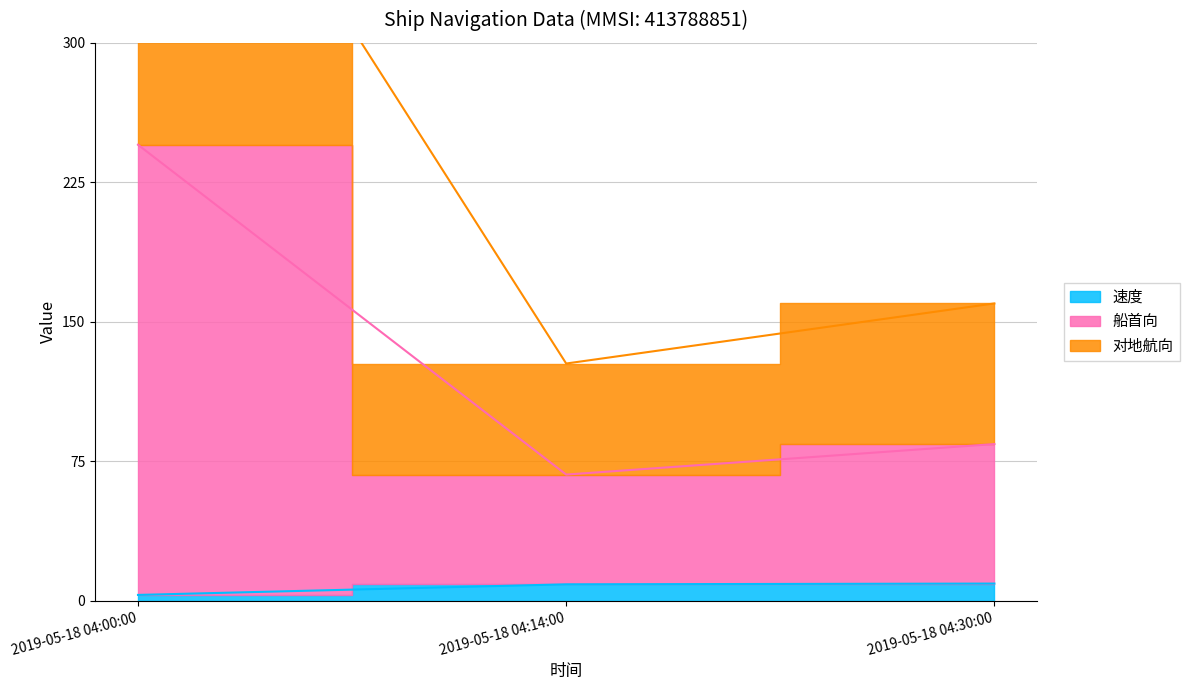

The 速度 series shows 9.3 at 2019-05-18 04:30:00. True or false?

True